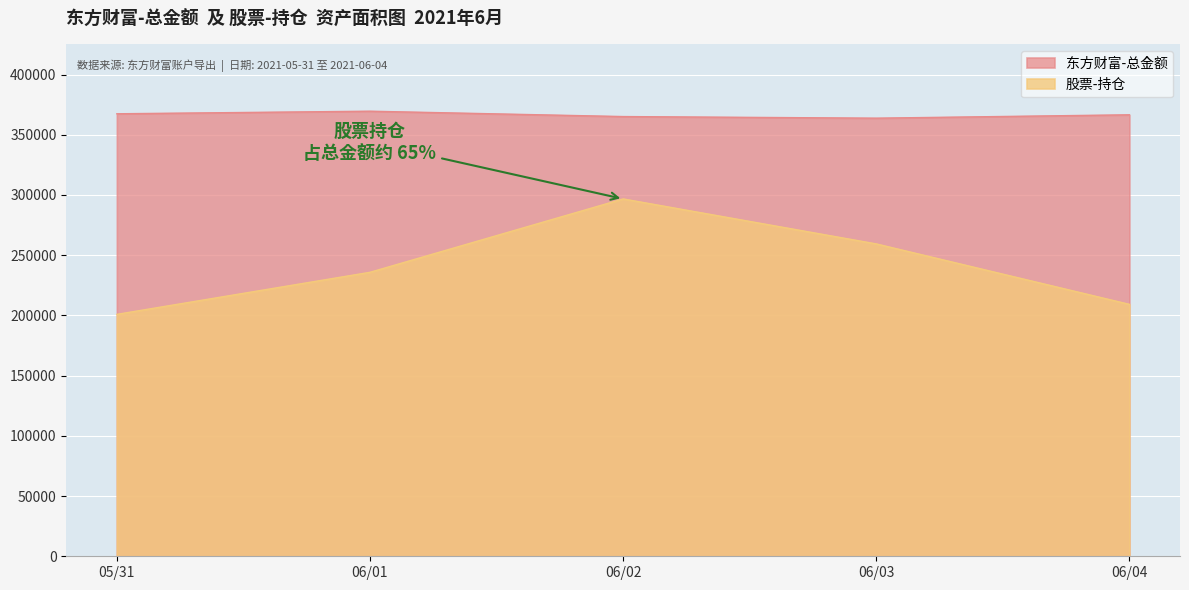

Is it true that 股票-持仓 equals 283071.6 at 05/31?

False